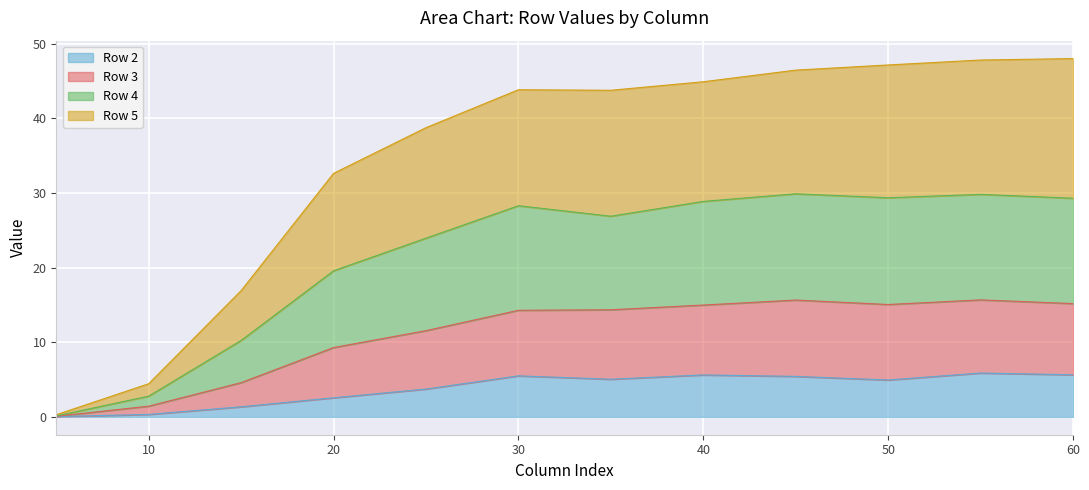

At which category does the chart reach its peak across all series?

60